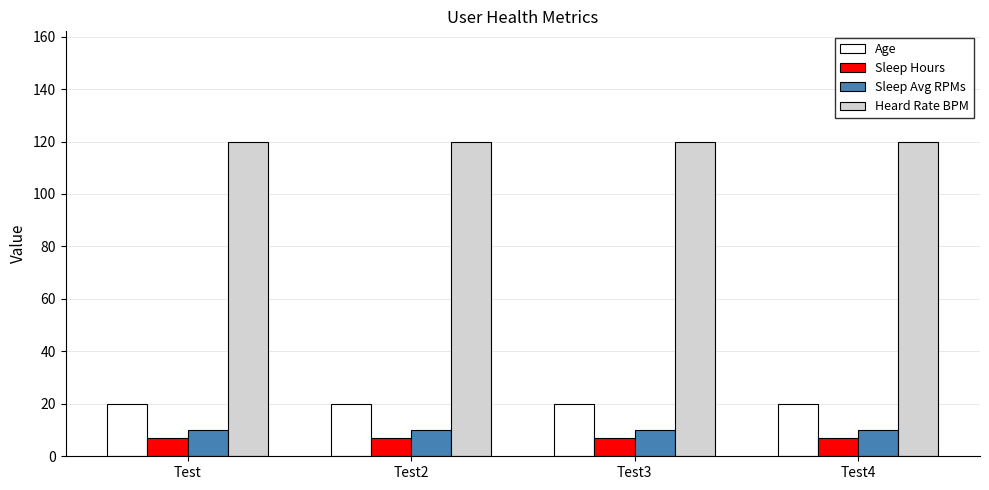

Which series has the largest total across all categories?

Heard Rate BPM